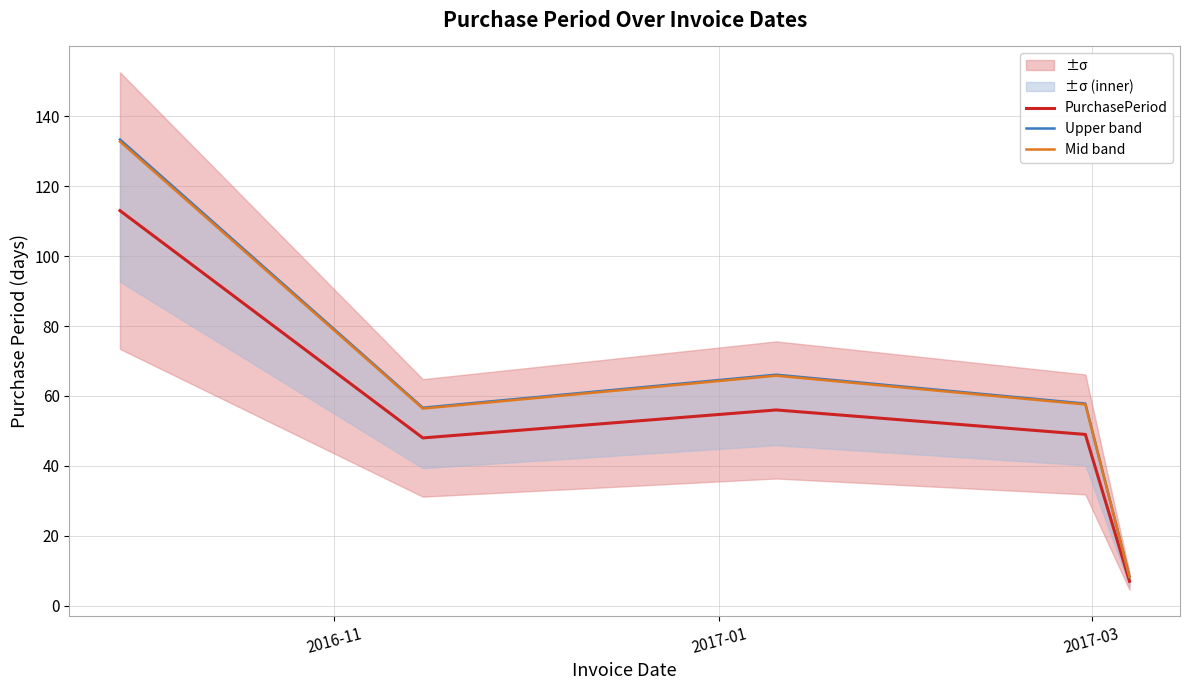

True or false: Mid band and PurchasePeriod cross at least once.

False